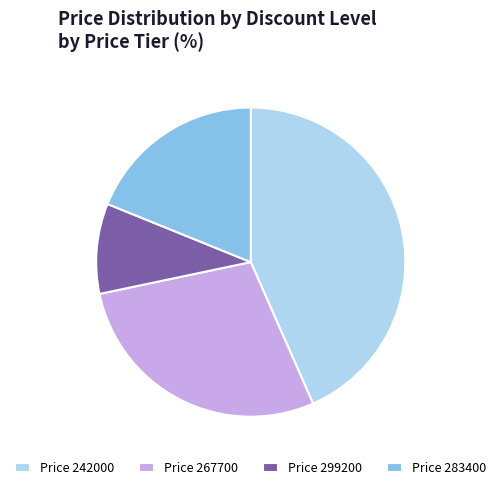

Approximately how many times larger is the value at Price 242000 compared to Price 267700?

1.5